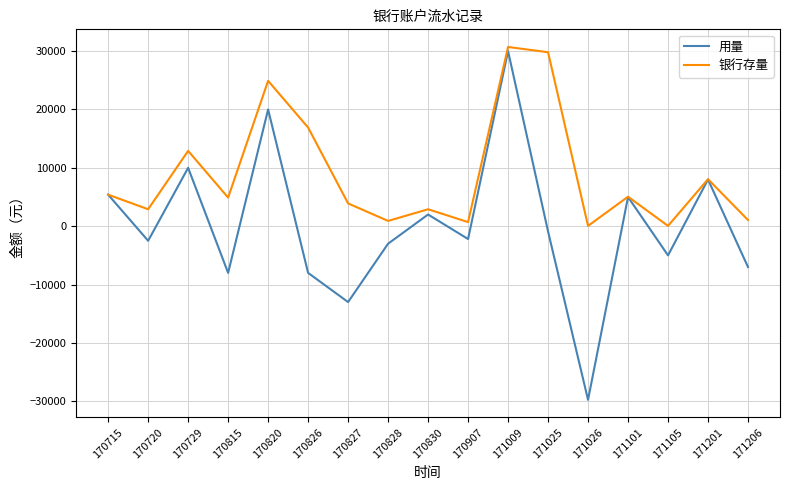

Rank the series by their average value, from lowest to highest.

用量, 银行存量